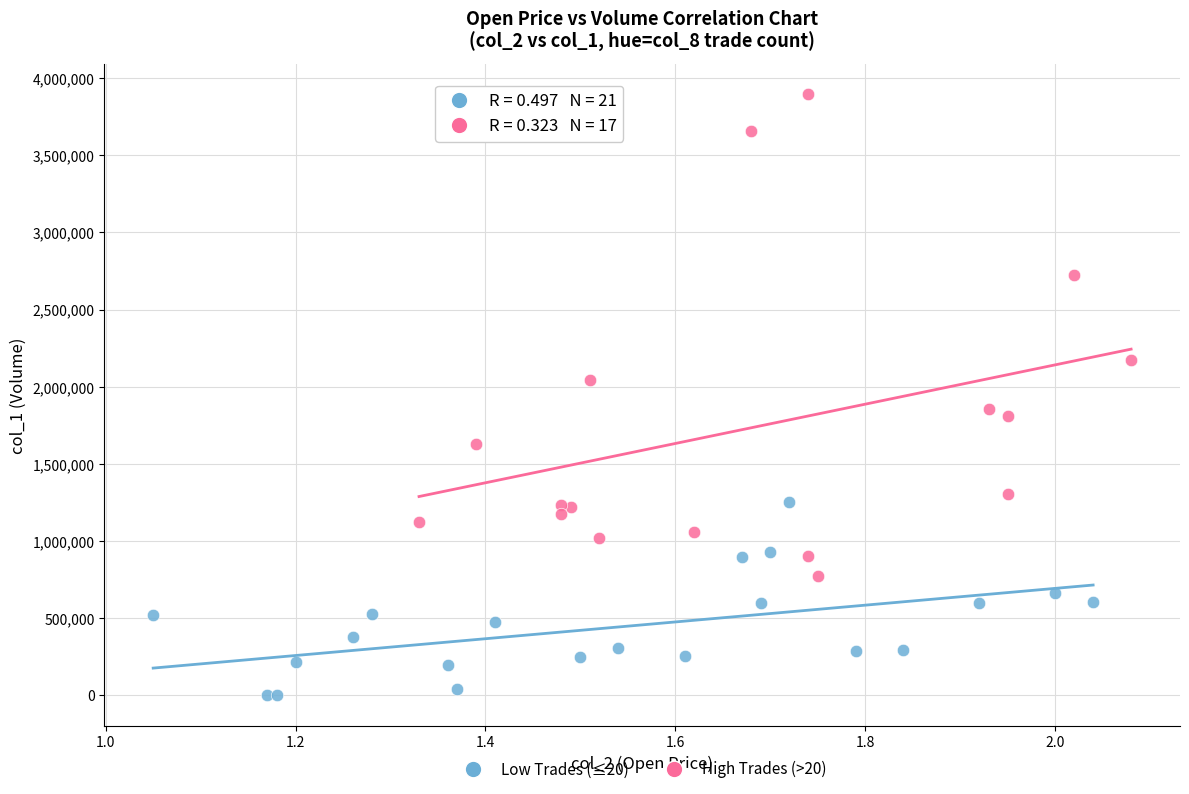

Which series reaches the minimum Y coordinate?

Low Trades (≤20)